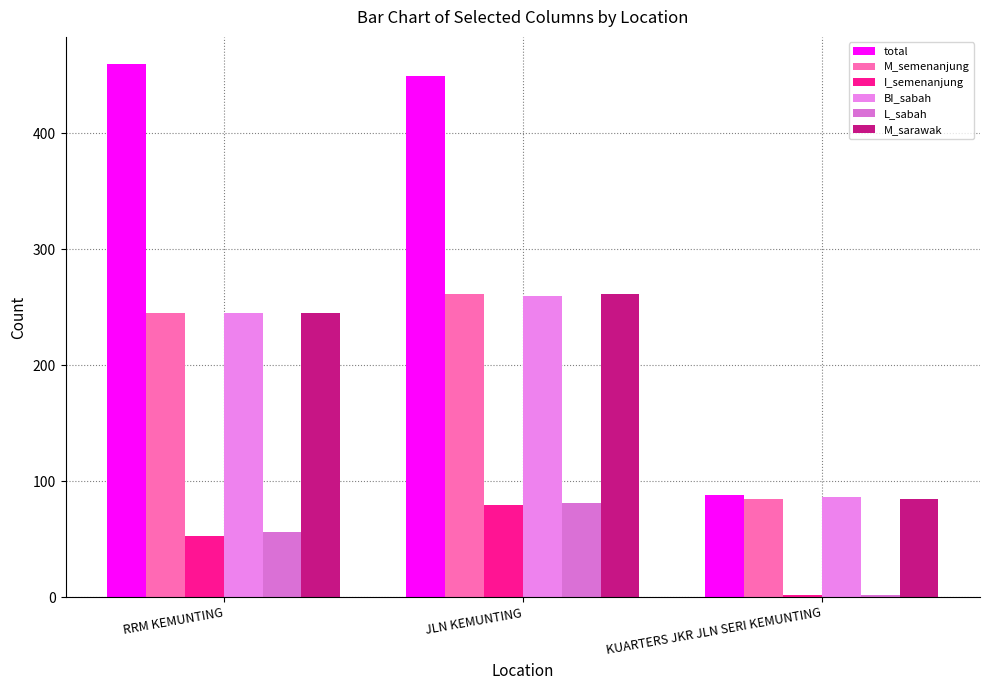

How many bars are there in each group?

6